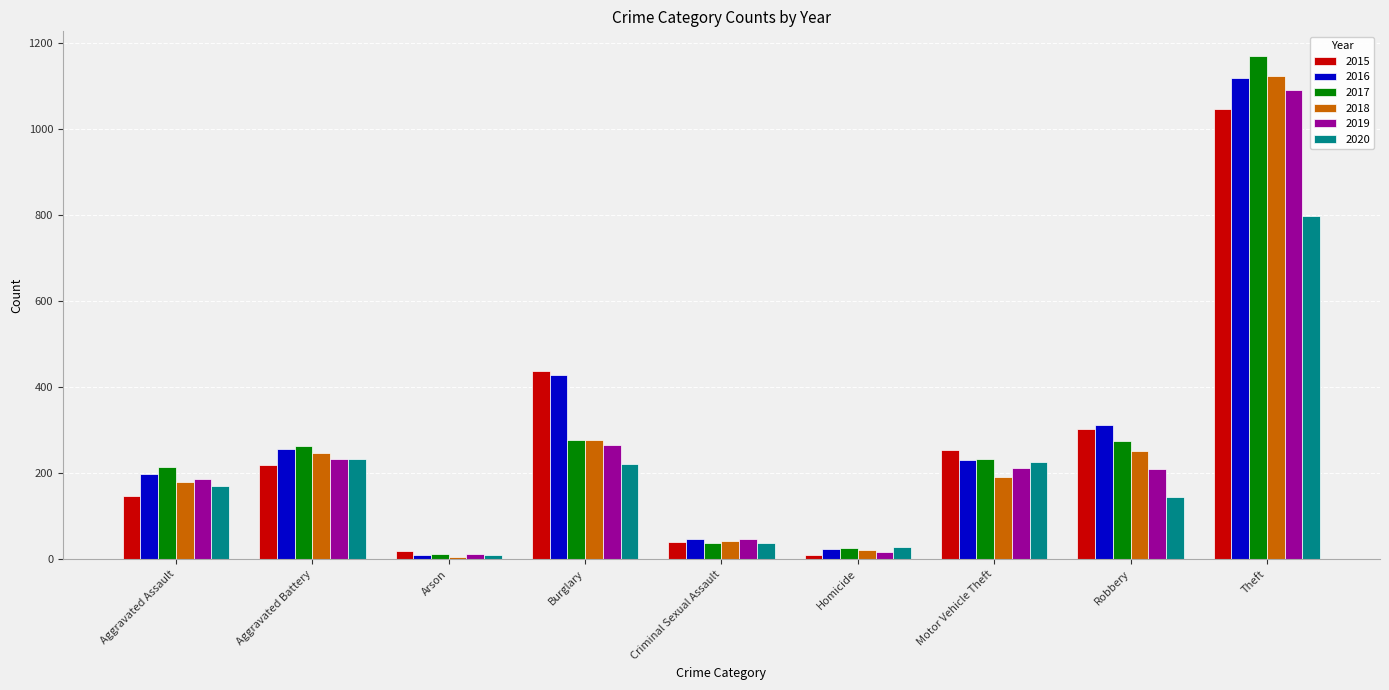

What is the maximum value for 2016?

1120